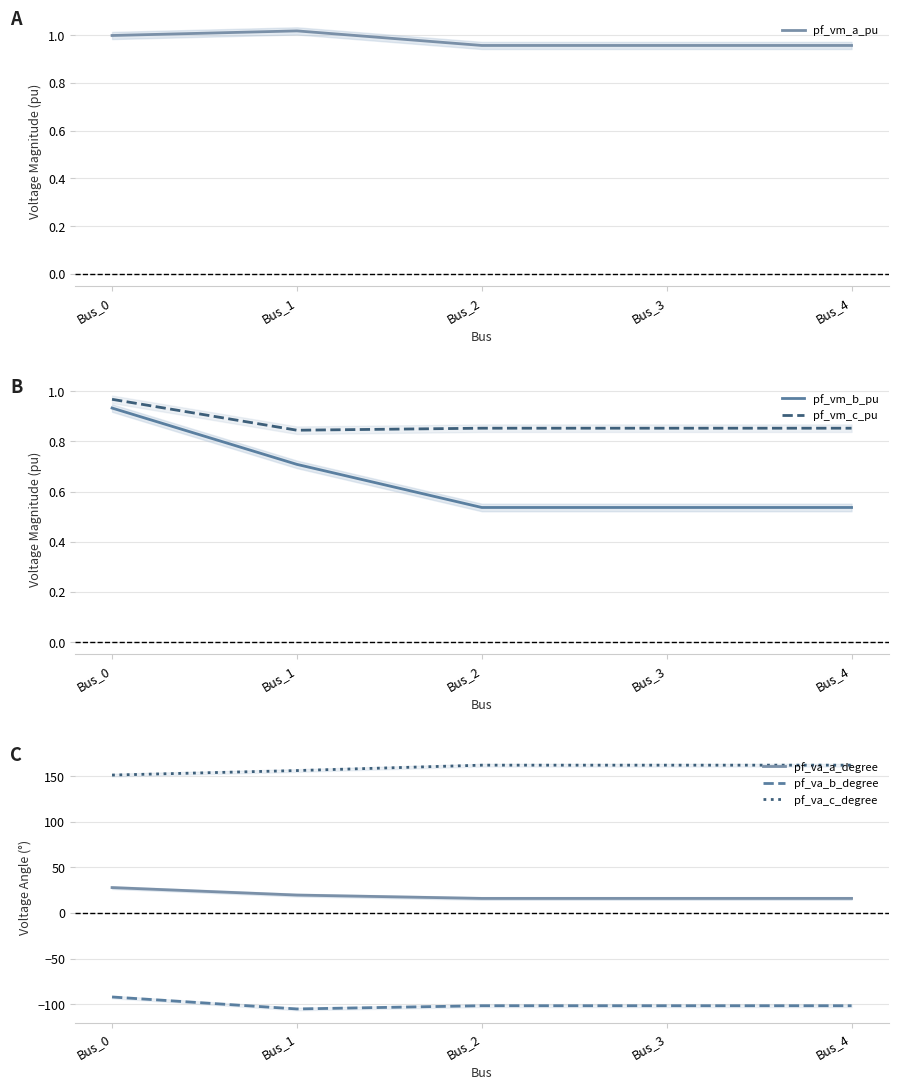

Is it true that pf_va_a_degree equals 19.6 at Bus_1?

True